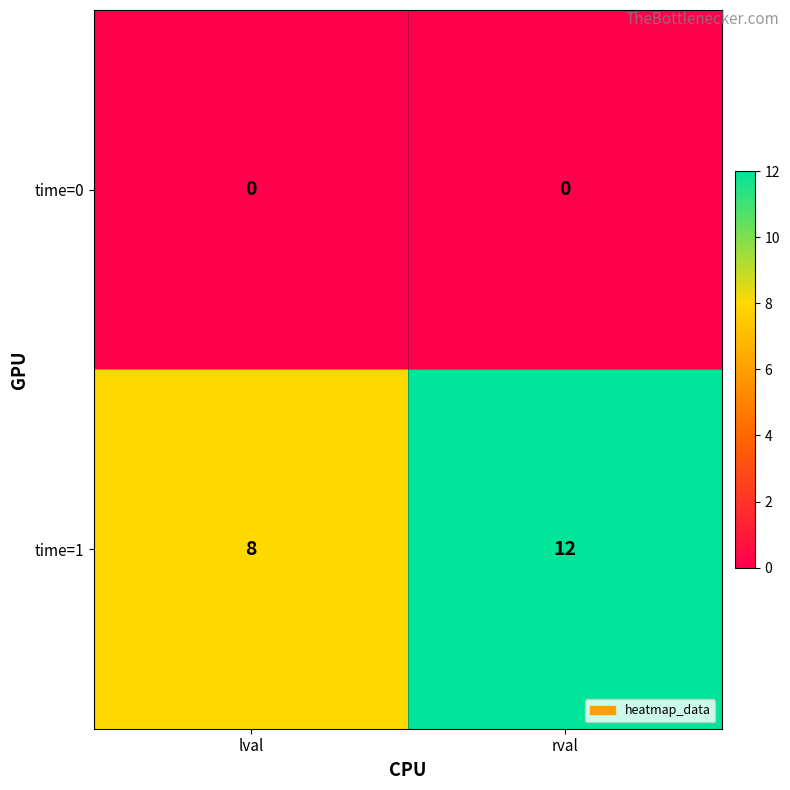

What is the difference between the highest and lowest values at rval?

12